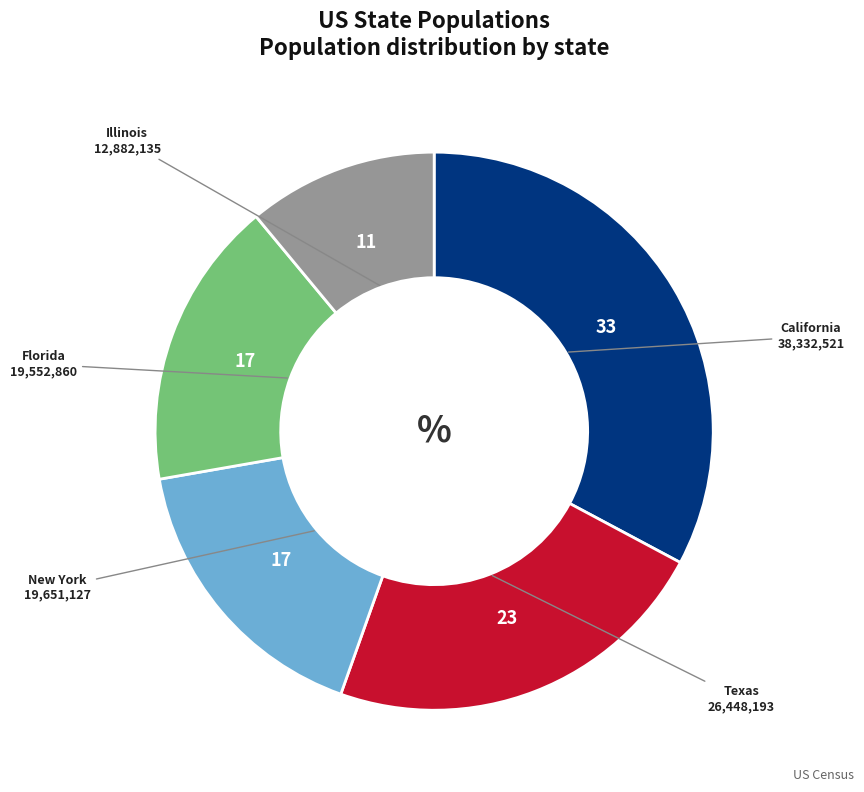

The California slice represents 41% of the pie. True or false?

False